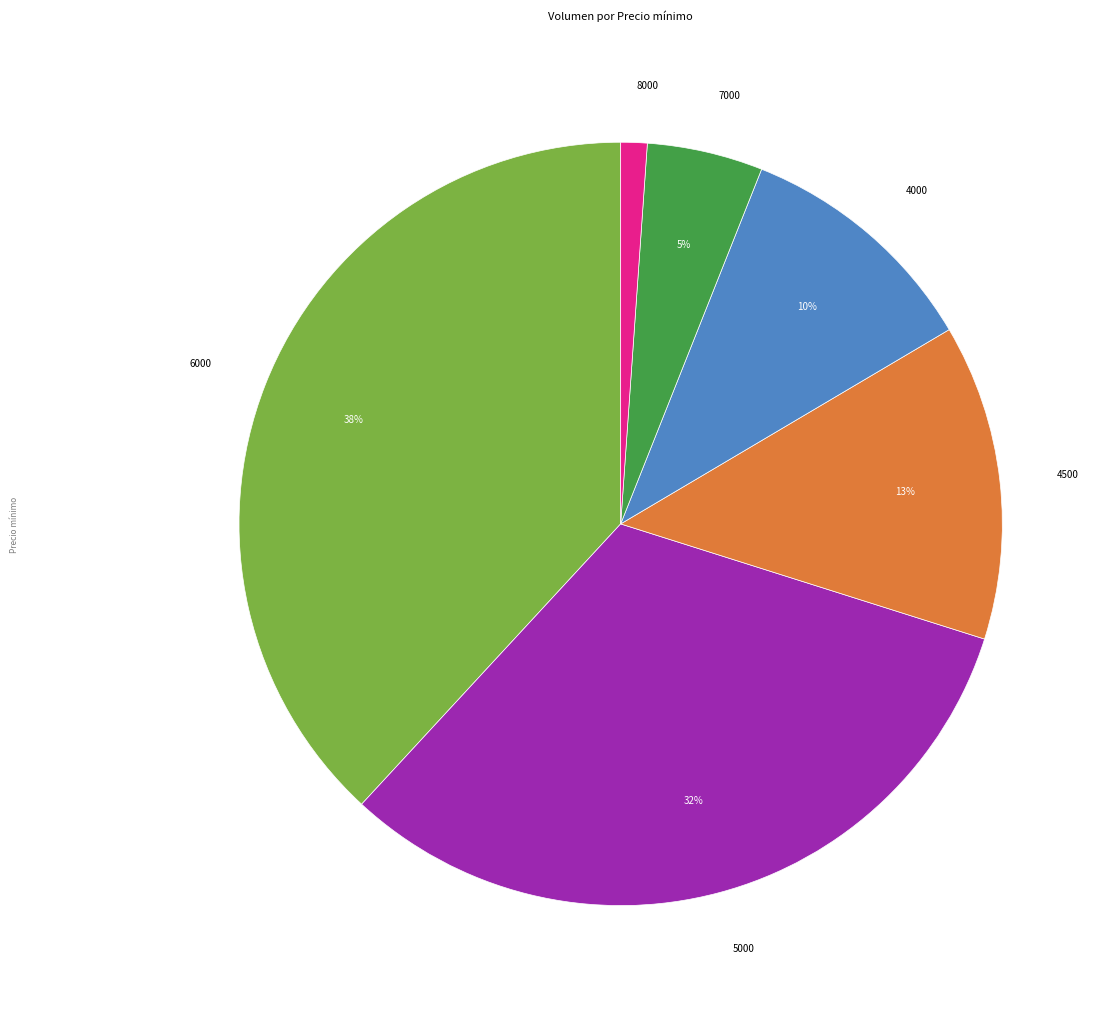

Count the number of slices in the pie.

6